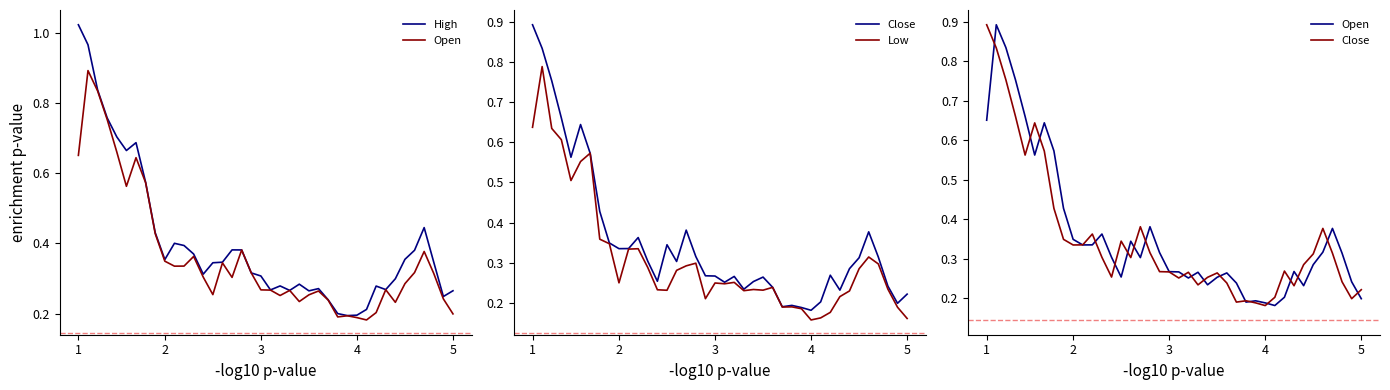

Rank the series by their maximum value, from highest to lowest.

High, Open, Close, Low